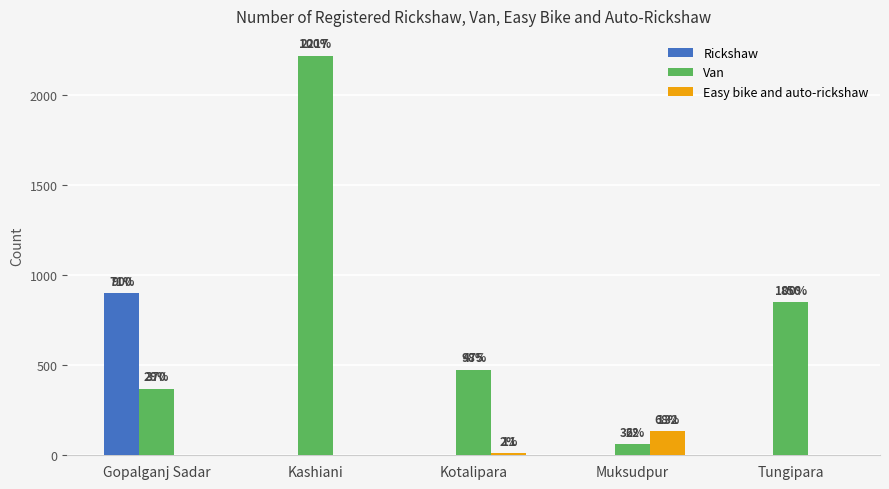

How many positive values does the Easy bike and auto-rickshaw series have?

2